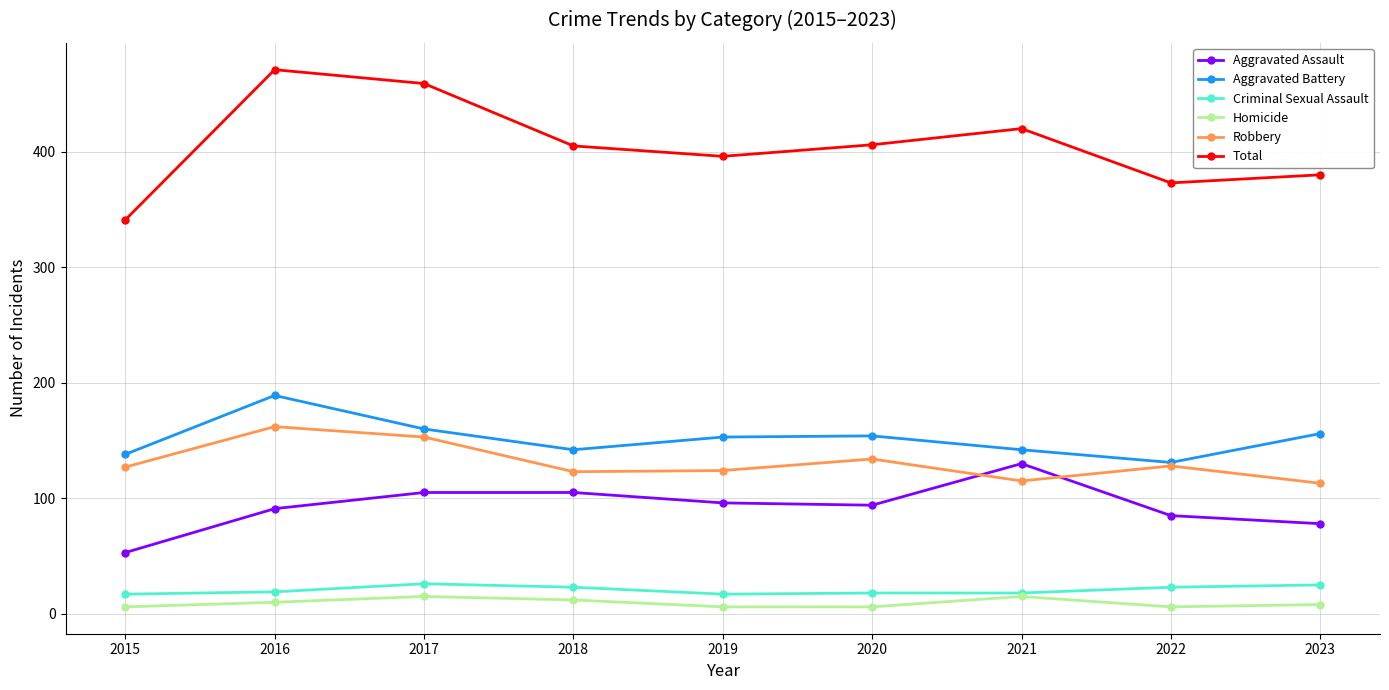

Is it true that Criminal Sexual Assault equals 18 at 2020?

True